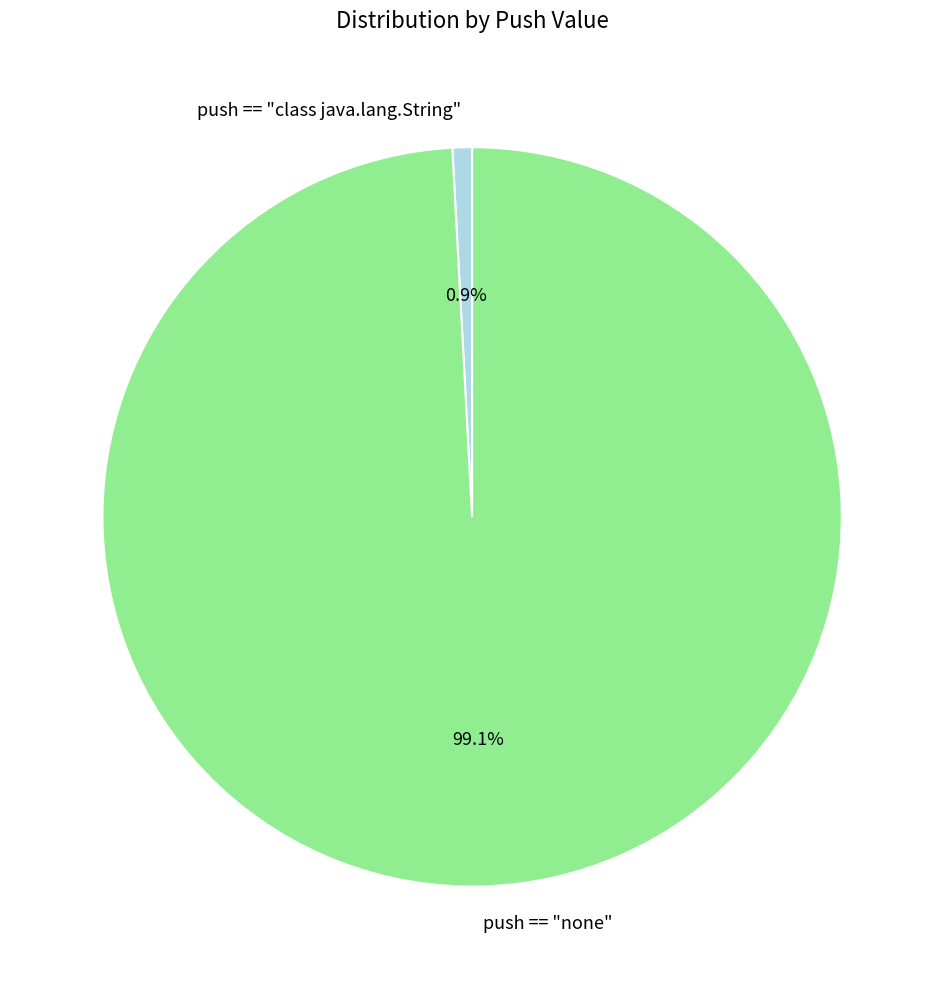

To the nearest percent, what is the average slice percentage?

50%